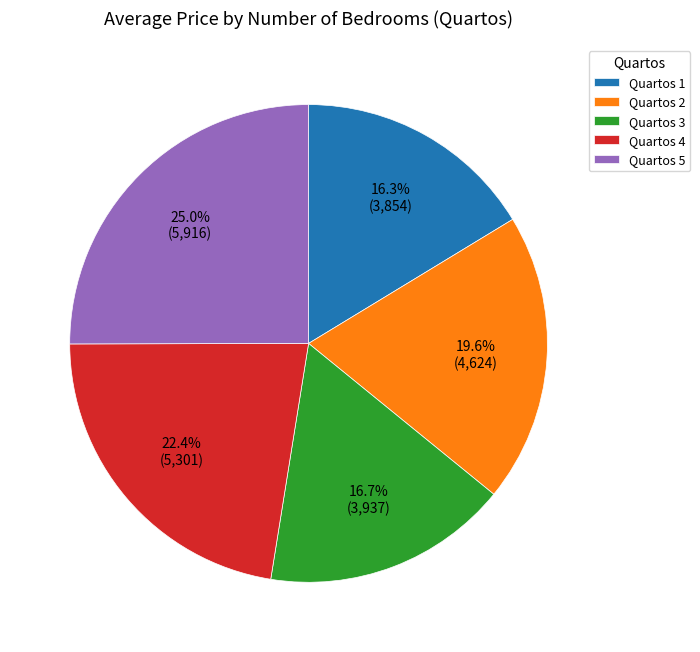

What is the ratio of the value at Quartos 4 to the value at Quartos 2?

1.1